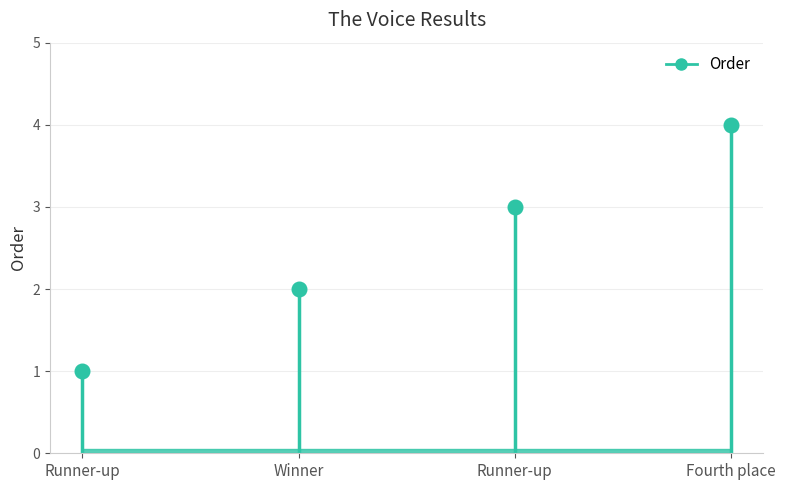

What is the smallest value displayed?

1